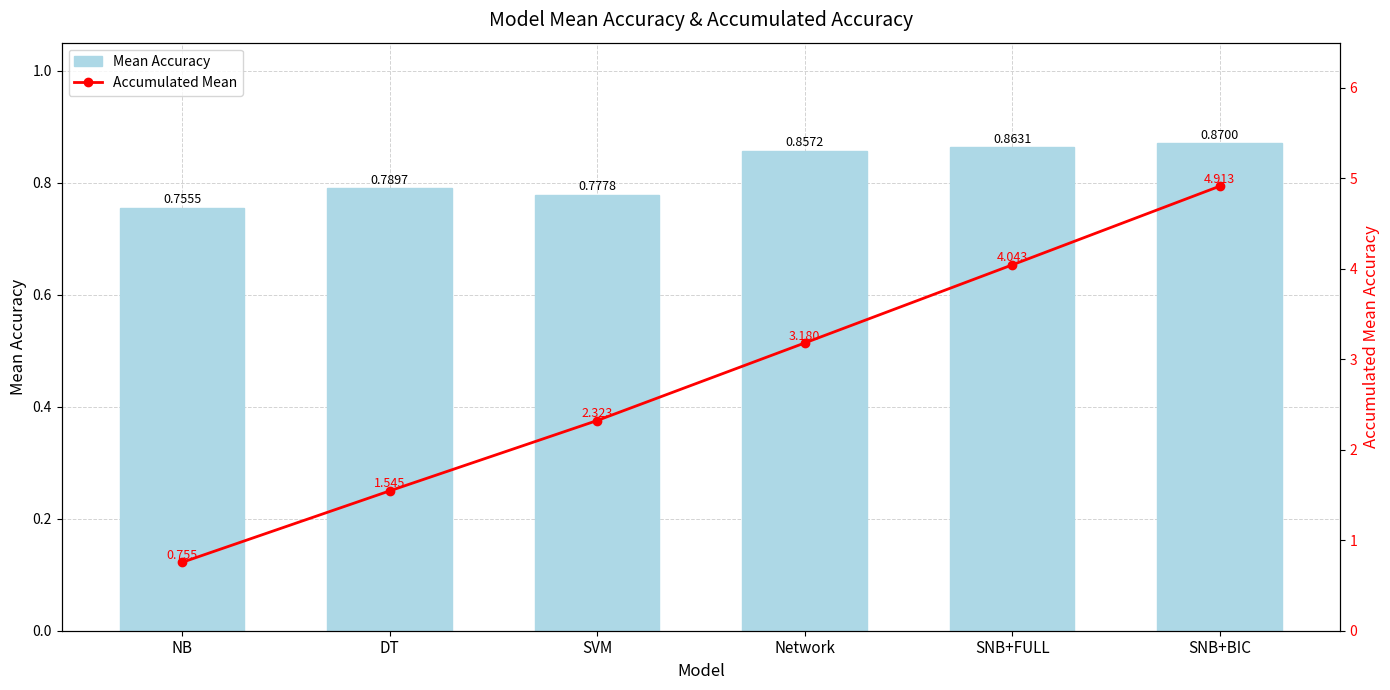

Rank the series by their maximum value, from lowest to highest.

Mean Accuracy, Accumulated Mean